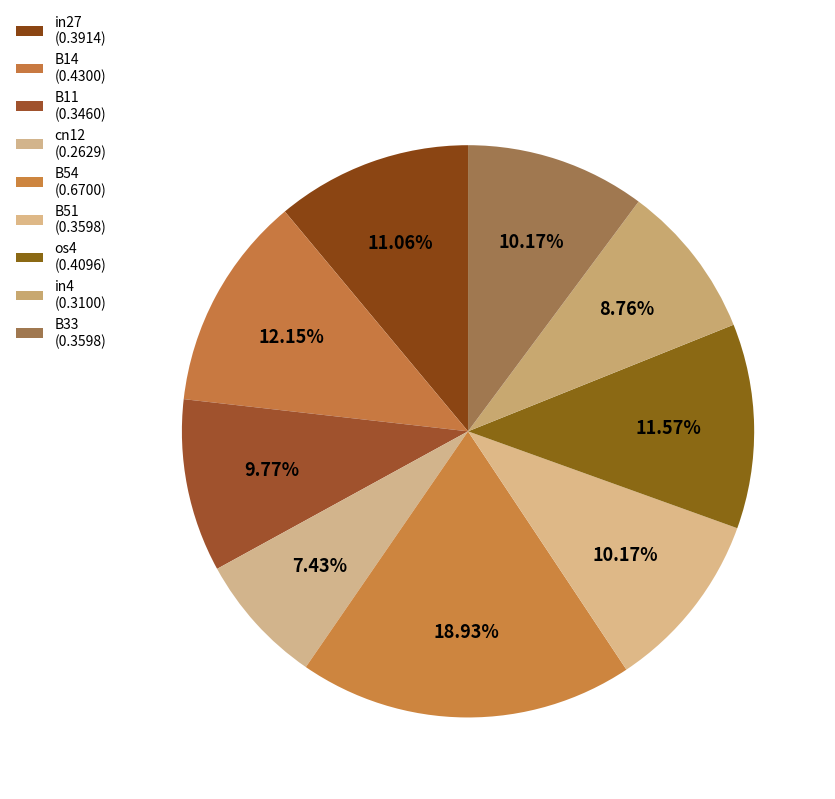

The in4 slice represents 9% of the pie. True or false?

True